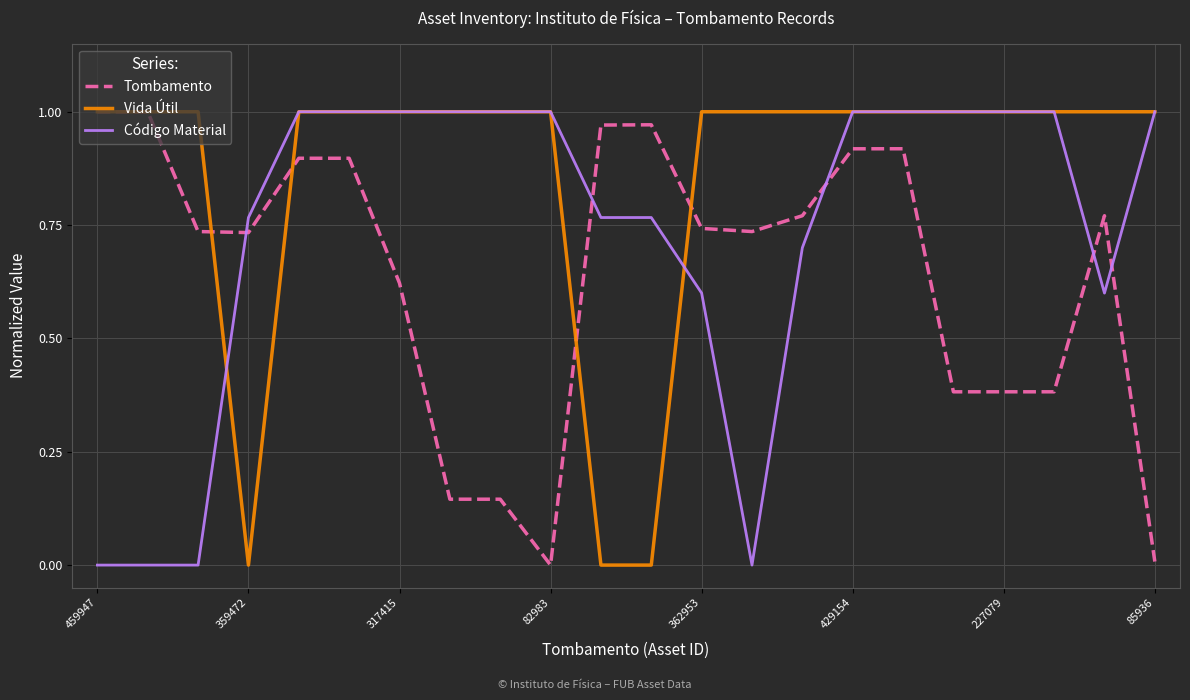

List the series in order of their overall mean, lowest first.

Tombamento, Código Material, Vida Útil